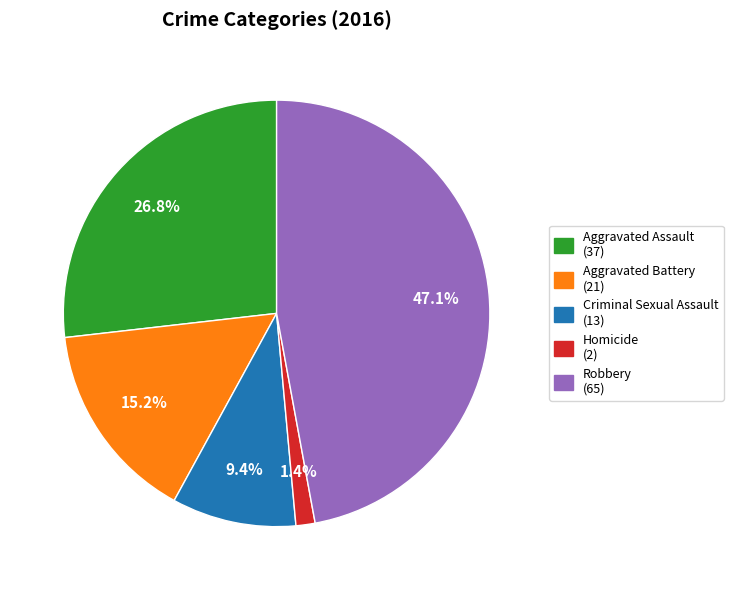

True or false: Aggravated Assault accounts for 27% of the total.

True